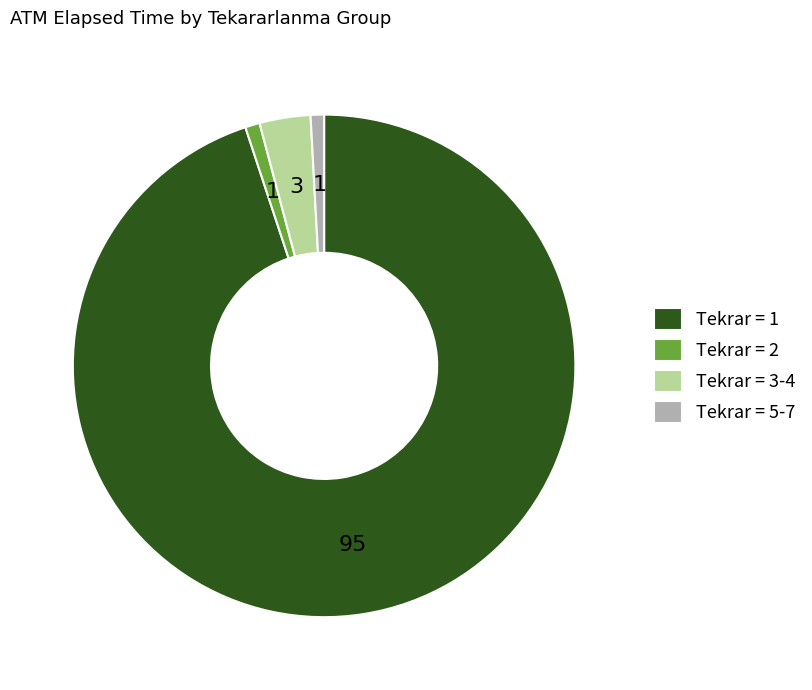

Is it true that Tekrar = 3-4 is 13% of the pie?

False